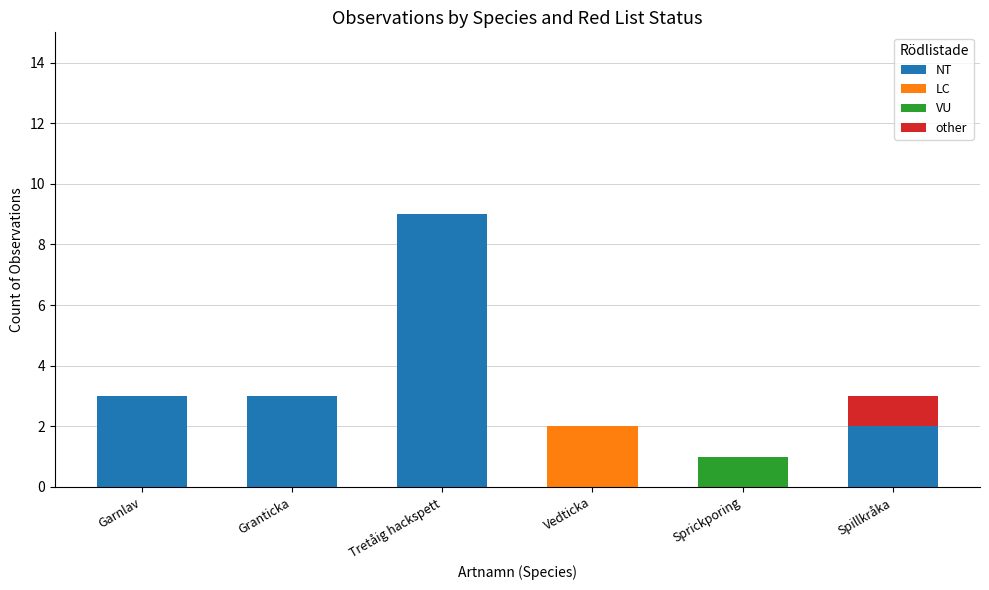

What is the total value across all series at Granticka?

3